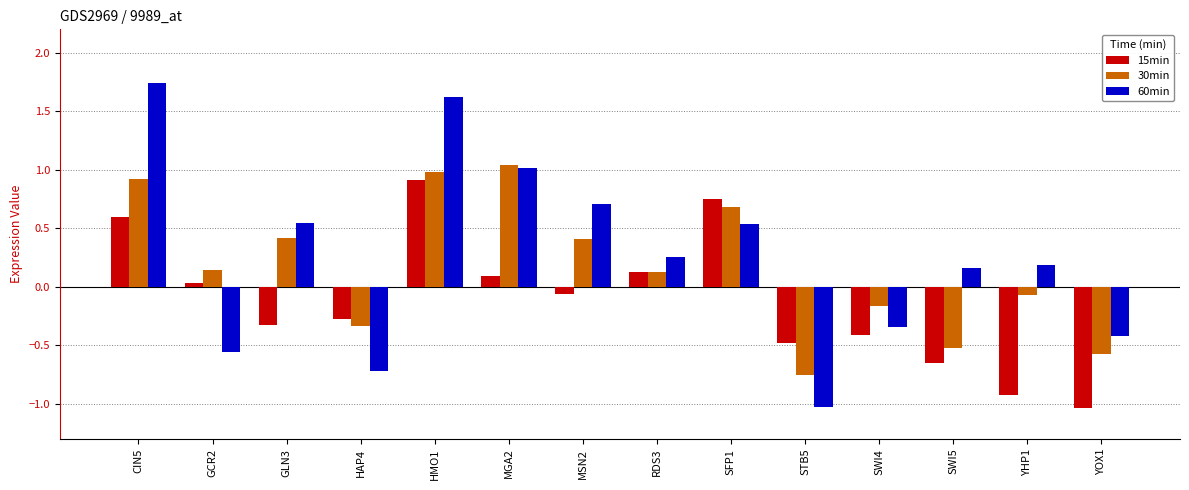

What is the difference between the 60min values at MGA2 and GCR2?

1.0